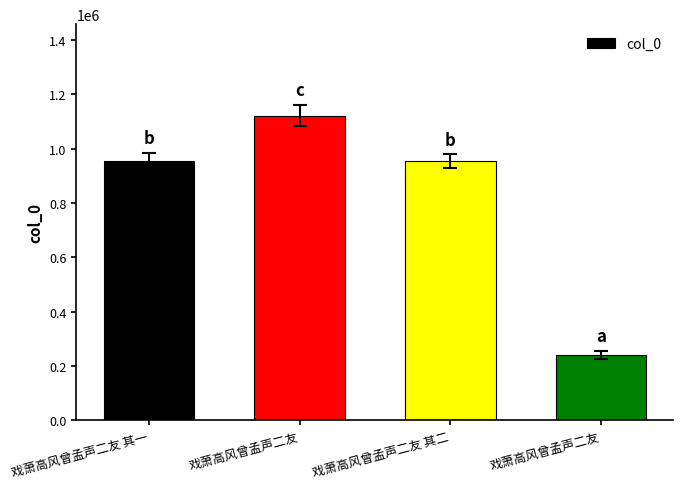

At which category does the chart reach its minimum across all series?

戏萧高风曾孟声二友